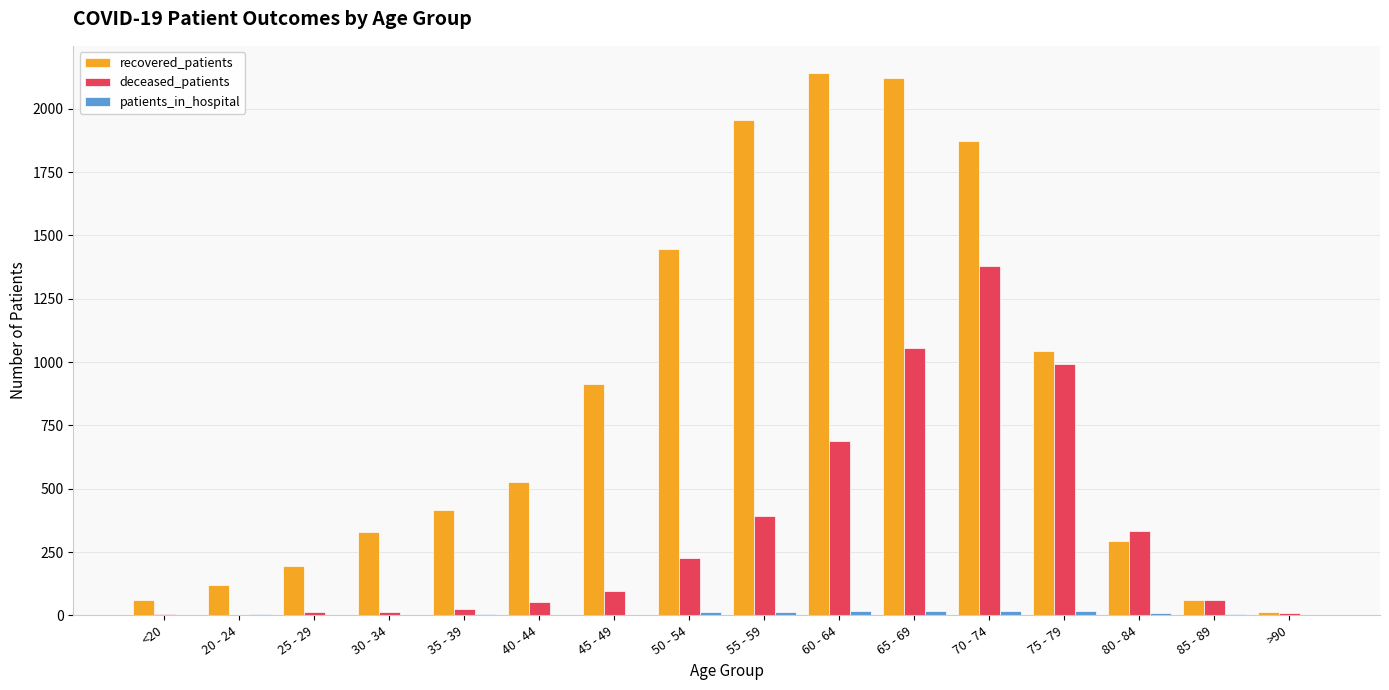

What is the greatest value displayed?

2141